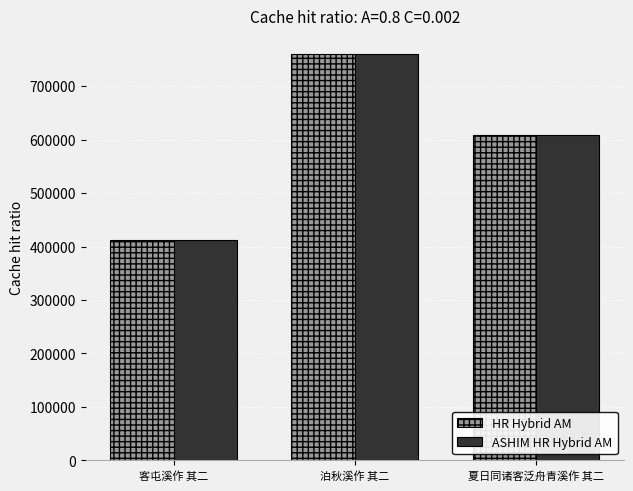

What position from the left is 客屯溪作 其二?

1